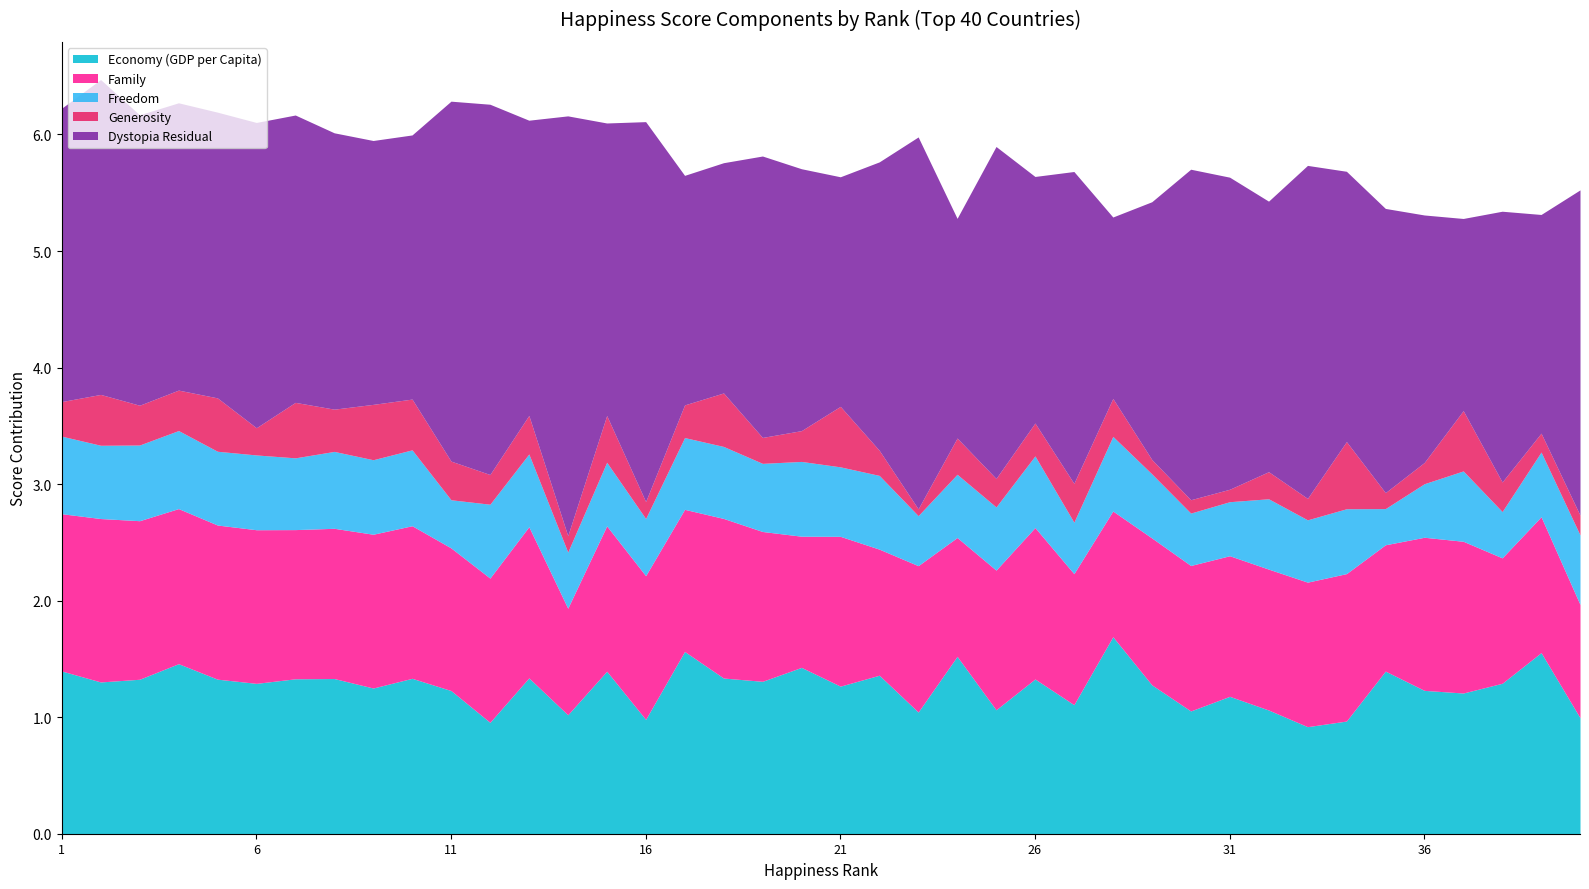

Reading left to right, extract all data points from this chart.

Economy (GDP per Capita): 1=1.4	2=1.3	3=1.3	4=1.5	5=1.3	6=1.3	7=1.3	8=1.3	9=1.3	10=1.3	11=1.2	12=1.0	13=1.3	14=1.0	15=1.4	16=1.0	17=1.6	18=1.3	19=1.3	20=1.4	21=1.3	22=1.4	23=1.0	24=1.5	25=1.1	26=1.3	27=1.1	28=1.7	29=1.3	30=1.1	31=1.2	32=1.1	33=0.9	34=1.0	35=1.4	36=1.2	37=1.2	38=1.3	39=1.6	40=1.0
Family: 1=1.3	2=1.4	3=1.4	4=1.3	5=1.3	6=1.3	7=1.3	8=1.3	9=1.3	10=1.3	11=1.2	12=1.2	13=1.3	14=0.9	15=1.2	16=1.2	17=1.2	18=1.4	19=1.3	20=1.1	21=1.3	22=1.1	23=1.3	24=1.0	25=1.2	26=1.3	27=1.1	28=1.1	29=1.3	30=1.2	31=1.2	32=1.2	33=1.2	34=1.3	35=1.1	36=1.3	37=1.3	38=1.1	39=1.2	40=1.0
Freedom: 1=0.7	2=0.6	3=0.6	4=0.7	5=0.6	6=0.6	7=0.6	8=0.7	9=0.6	10=0.7	11=0.4	12=0.6	13=0.6	14=0.5	15=0.5	16=0.5	17=0.6	18=0.6	19=0.6	20=0.6	21=0.6	22=0.6	23=0.4	24=0.5	25=0.5	26=0.6	27=0.4	28=0.6	29=0.6	30=0.4	31=0.5	32=0.6	33=0.5	34=0.6	35=0.3	36=0.5	37=0.6	38=0.4	39=0.6	40=0.6
Generosity: 1=0.3	2=0.4	3=0.3	4=0.3	5=0.5	6=0.2	7=0.5	8=0.4	9=0.5	10=0.4	11=0.3	12=0.3	13=0.3	14=0.1	15=0.4	16=0.1	17=0.3	18=0.5	19=0.2	20=0.3	21=0.5	22=0.2	23=0.1	24=0.3	25=0.2	26=0.3	27=0.3	28=0.3	29=0.1	30=0.1	31=0.1	32=0.2	33=0.2	34=0.6	35=0.1	36=0.2	37=0.5	38=0.3	39=0.2	40=0.2
Dystopia Residual: 1=2.5	2=2.7	3=2.5	4=2.5	5=2.5	6=2.6	7=2.5	8=2.4	9=2.3	10=2.3	11=3.1	12=3.2	13=2.5	14=3.6	15=2.5	16=3.3	17=2.0	18=2.0	19=2.4	20=2.2	21=2.0	22=2.5	23=3.2	24=1.9	25=2.8	26=2.1	27=2.7	28=1.6	29=2.2	30=2.8	31=2.7	32=2.3	33=2.9	34=2.3	35=2.4	36=2.1	37=1.6	38=2.3	39=1.9	40=2.8